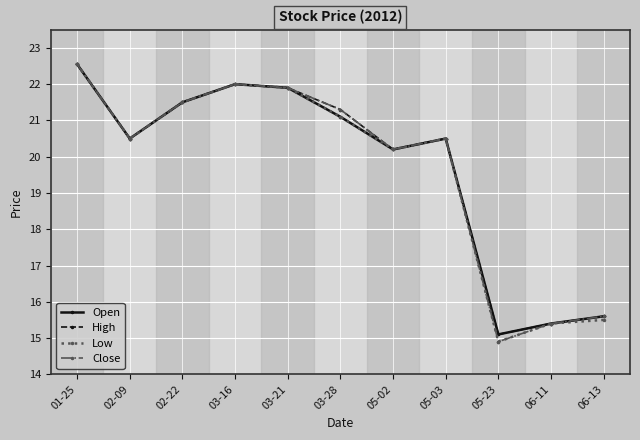

How many series are shown in this chart?

4